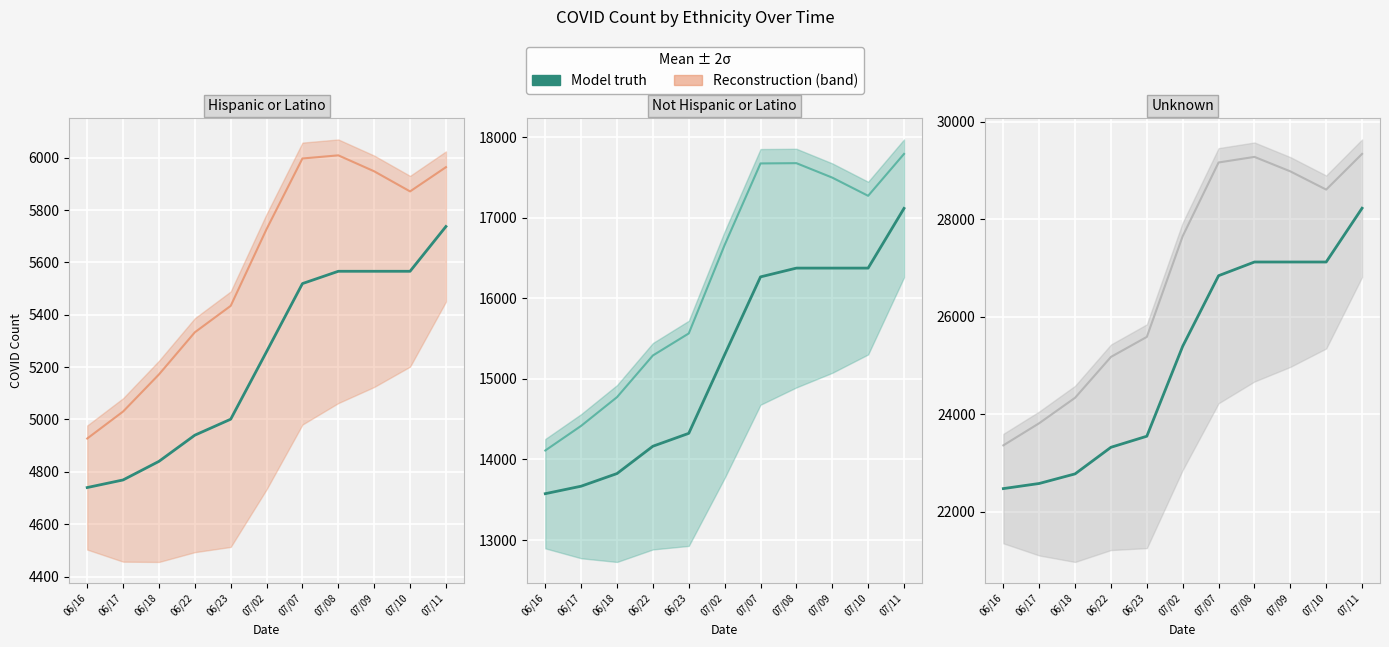

At how many categories does at least one series exceed 24969?

8